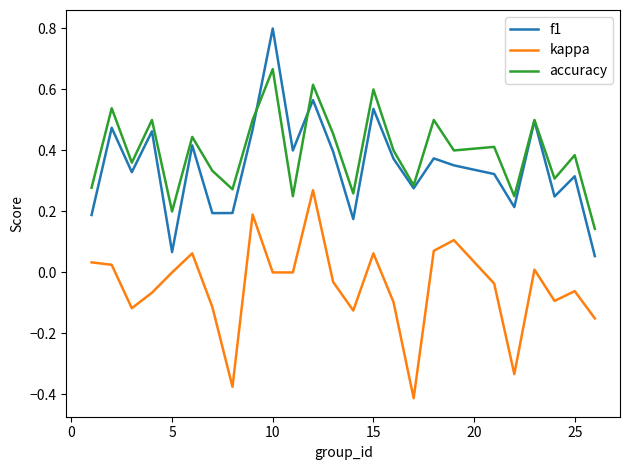

Which series has the widest spread of values?

f1